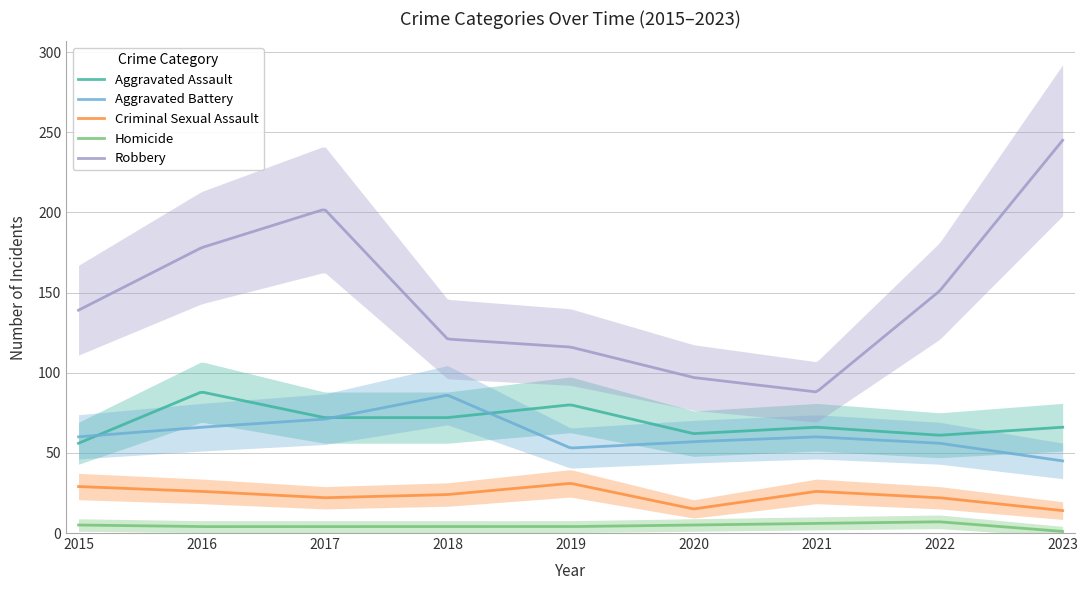

What is the value of the Criminal Sexual Assault point at the 6th from the left?

15